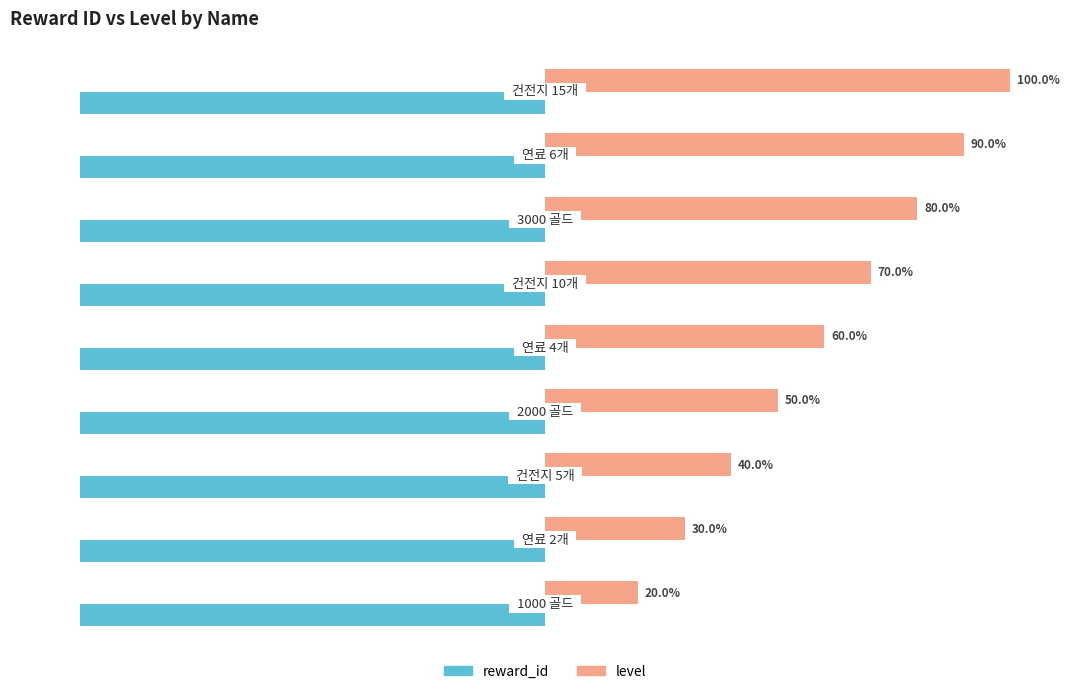

Which series has the widest spread of values?

level